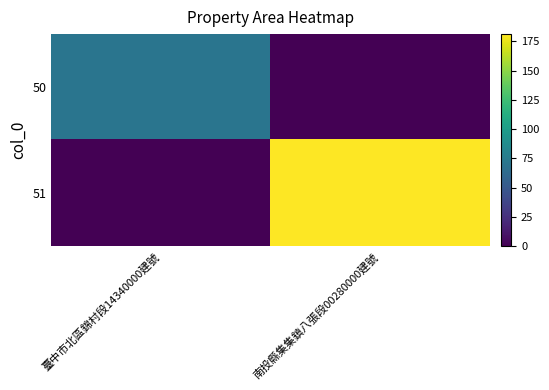

How many data points does each series have?

2